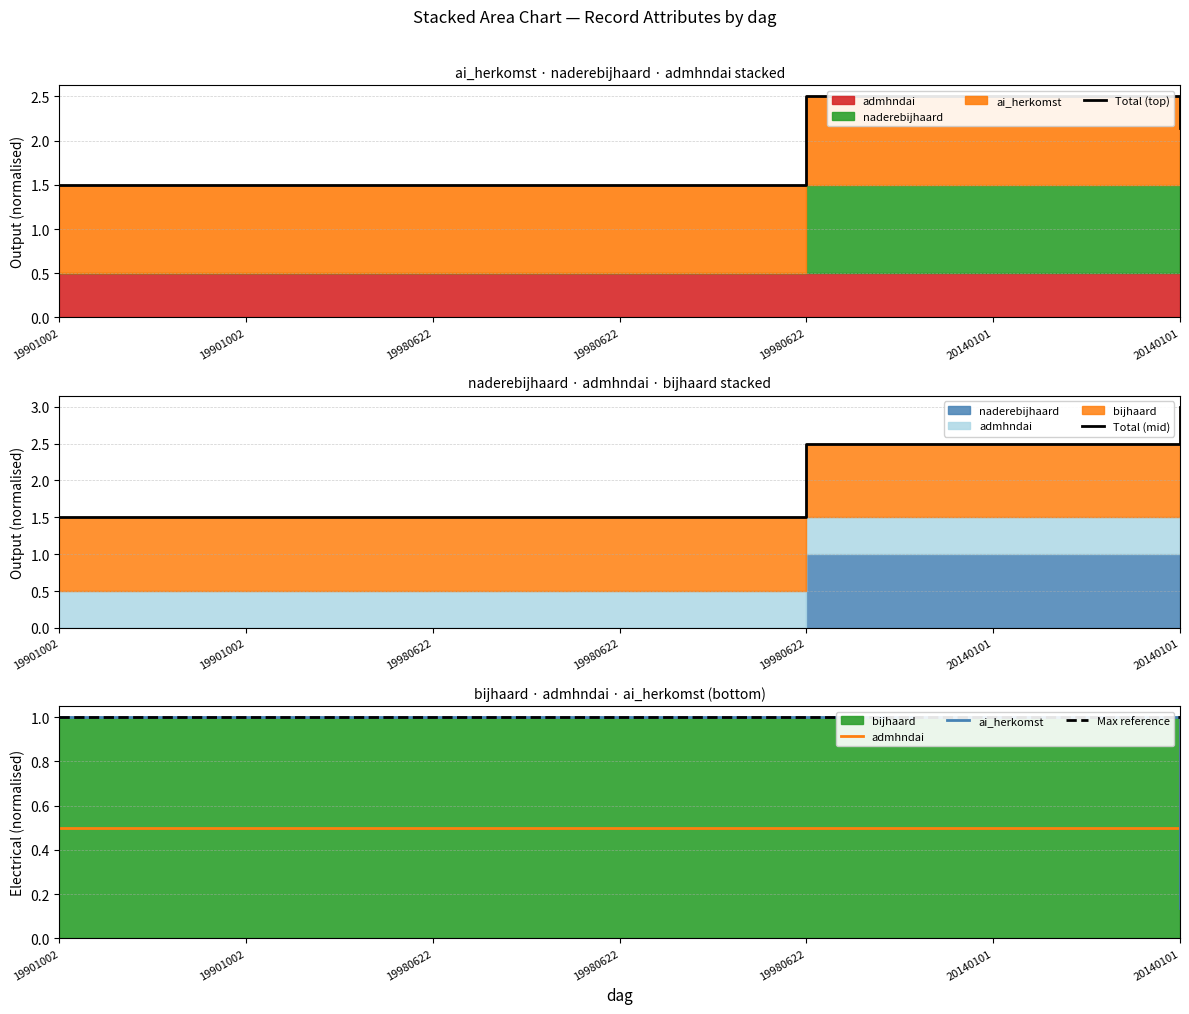

What is the sum of all admhndai values?

4.0